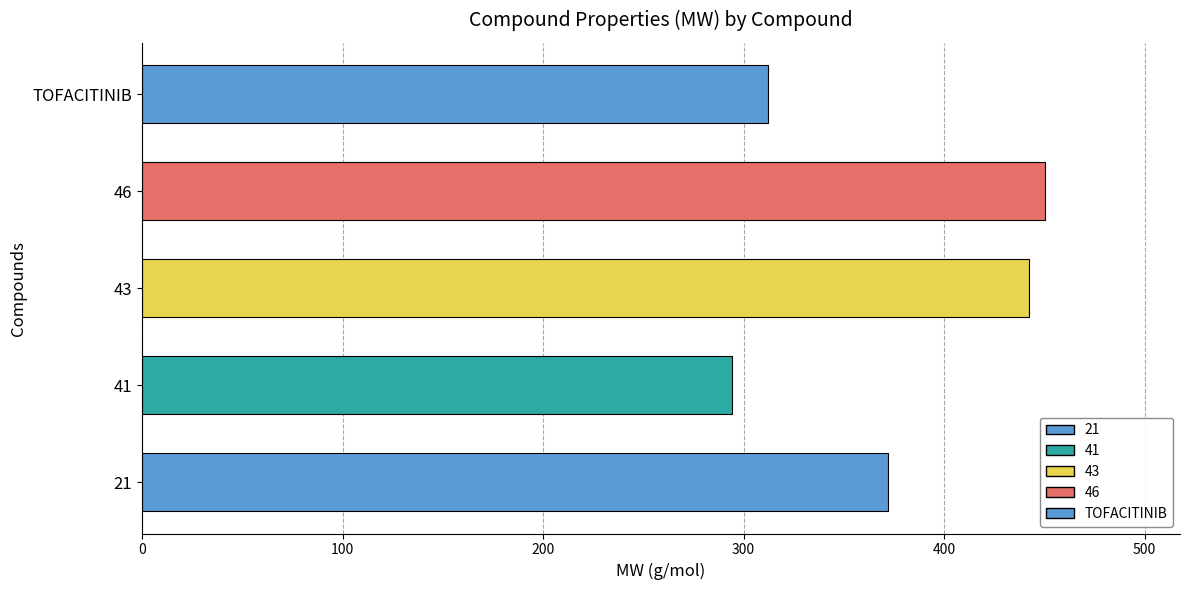

What is the minimum value shown in the chart?

294.1